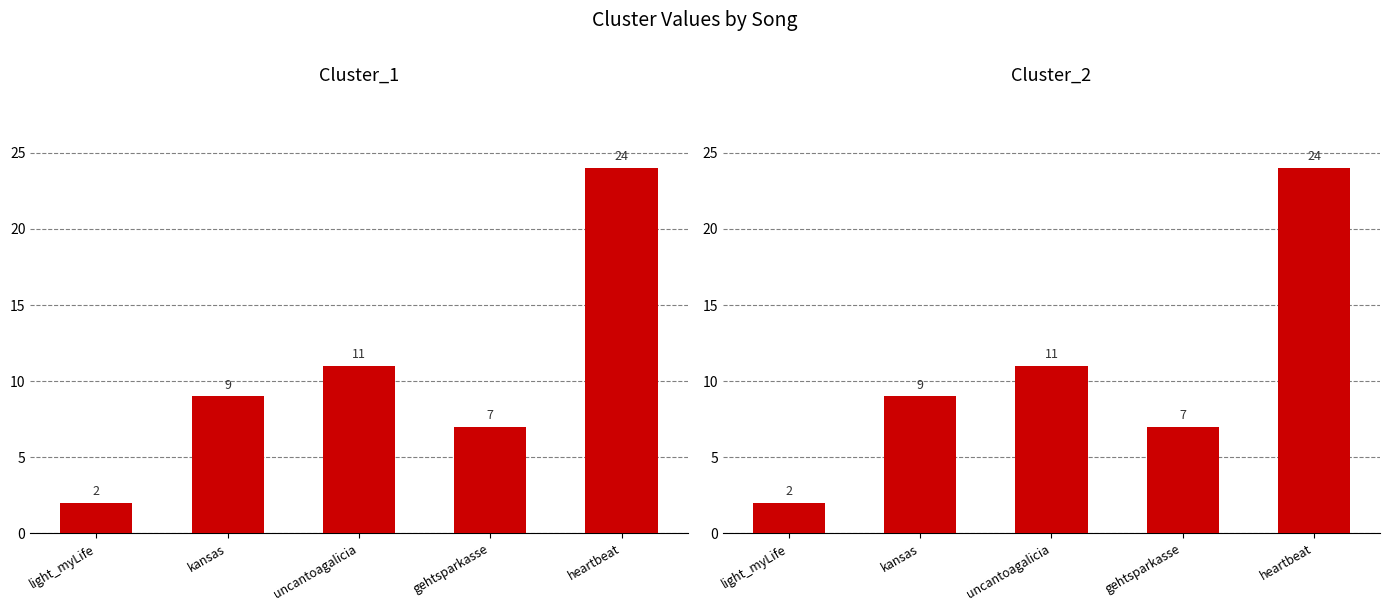

At which category does the chart reach its peak across all series?

heartbeat